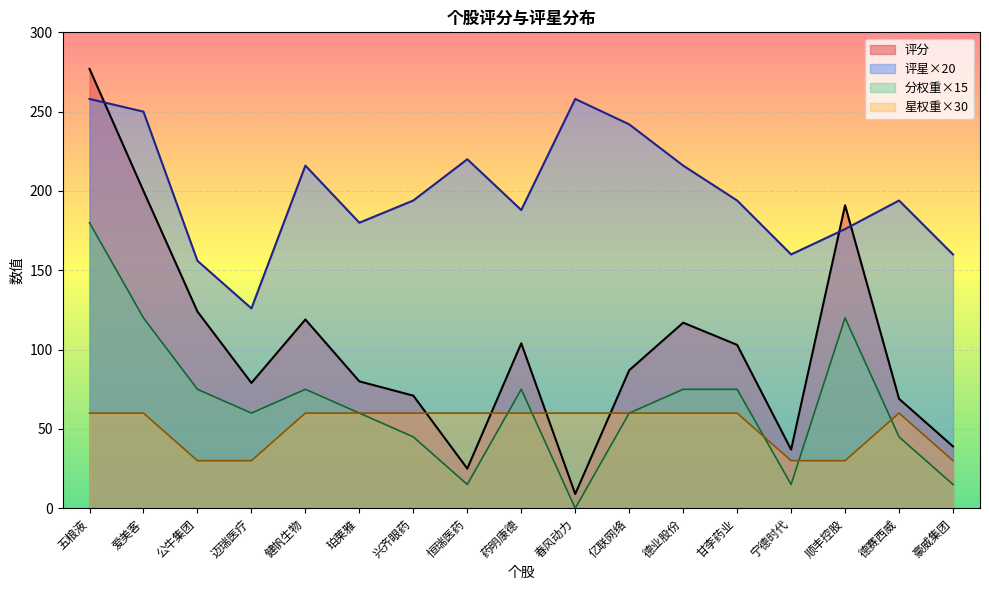

At which category is the sum across all series the highest?

五粮液